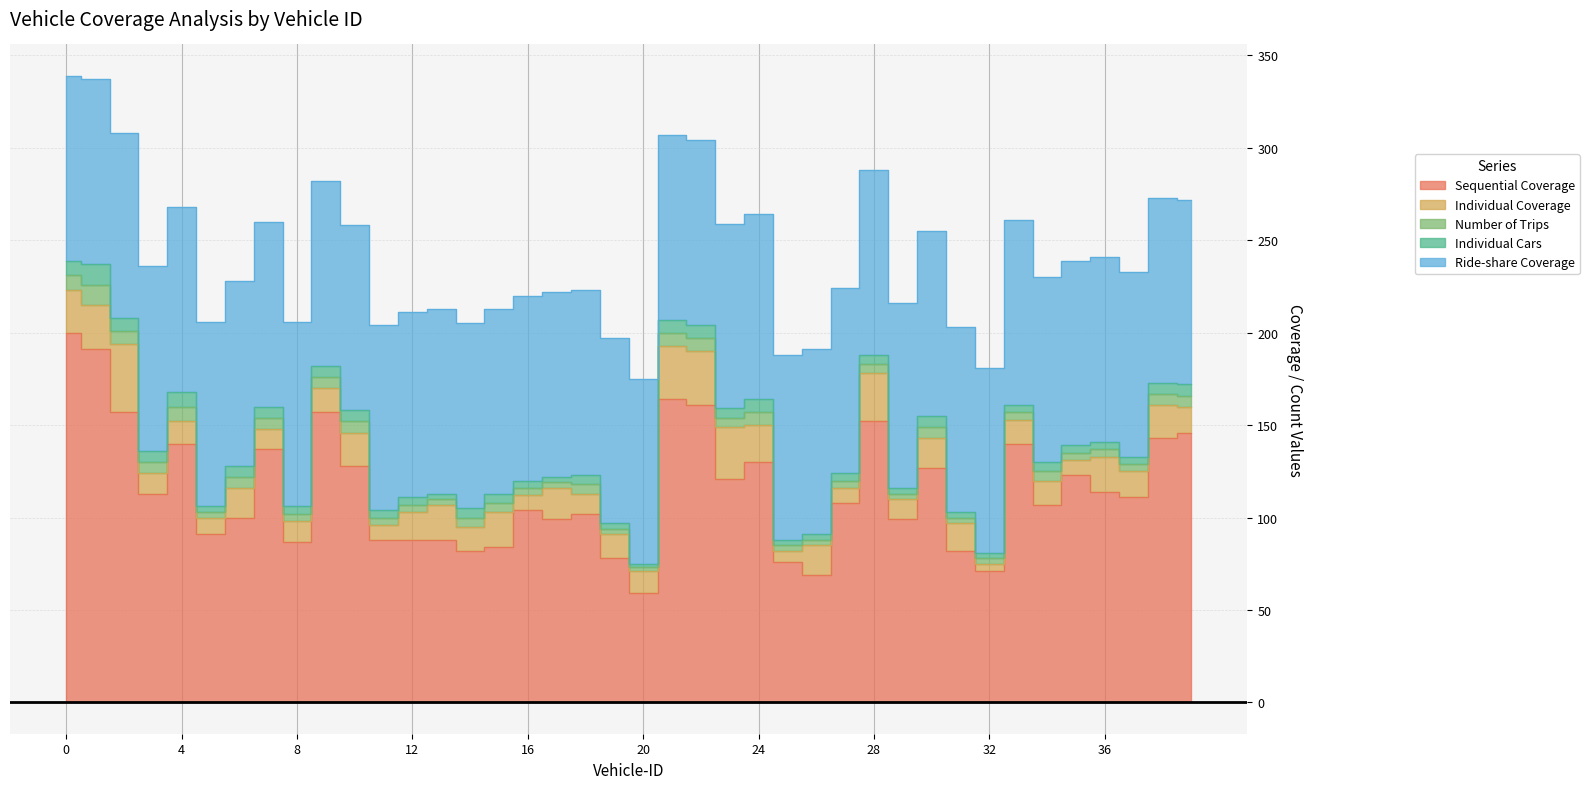

Which label corresponds to the smallest value in the chart?

20